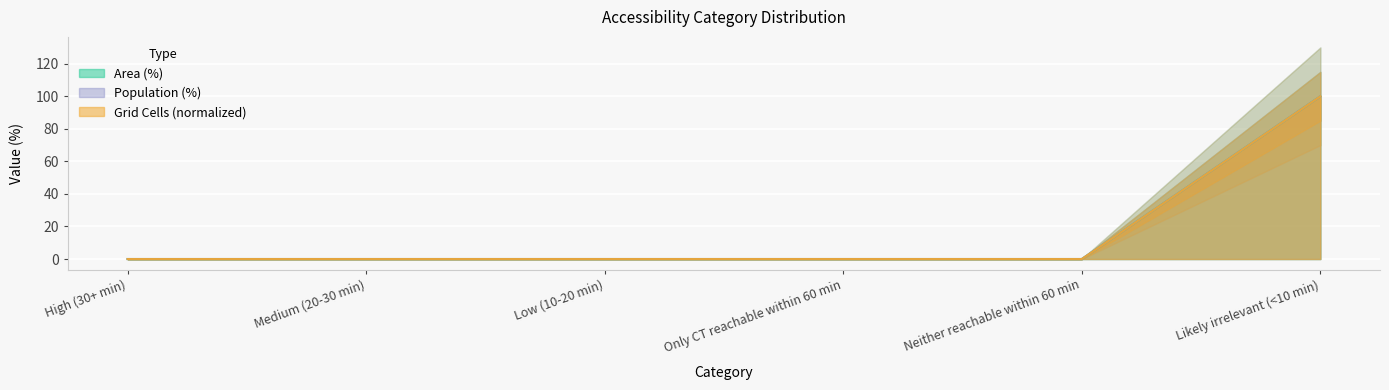

True or false: Population (%) and Grid Cells cross at least once.

False